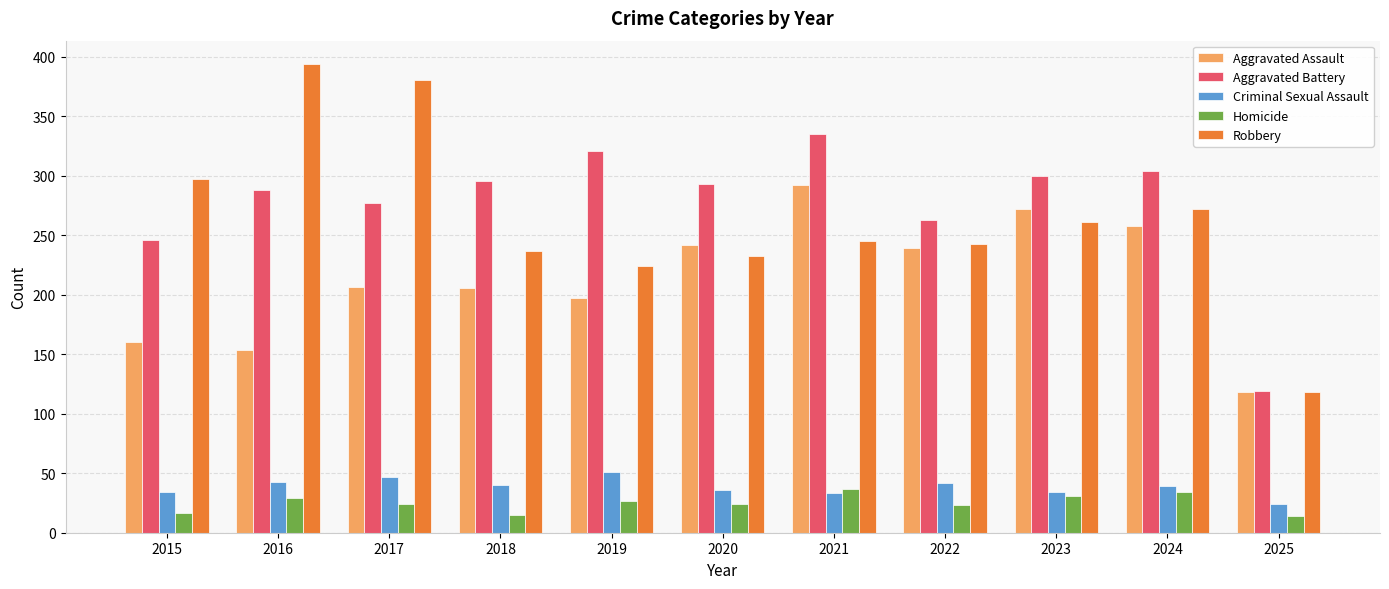

What is the total value across all series at 2015?

754